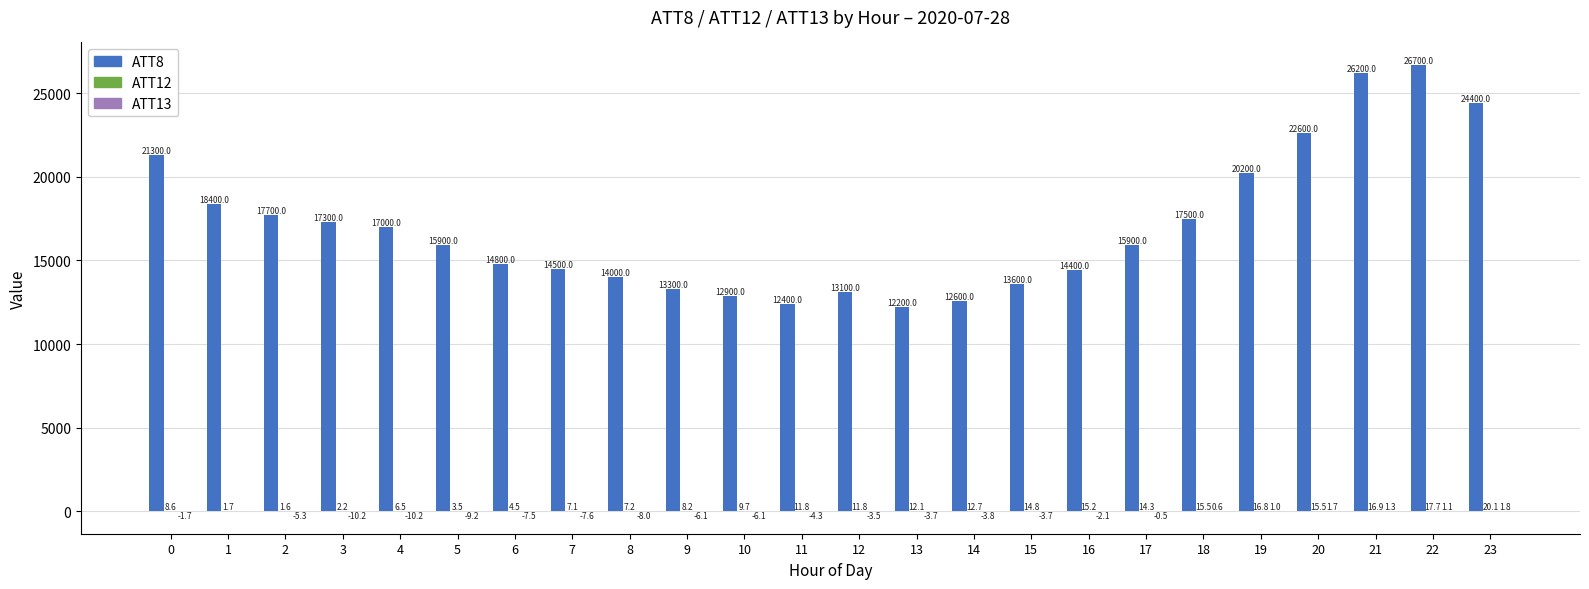

How many groups of bars are there?

24